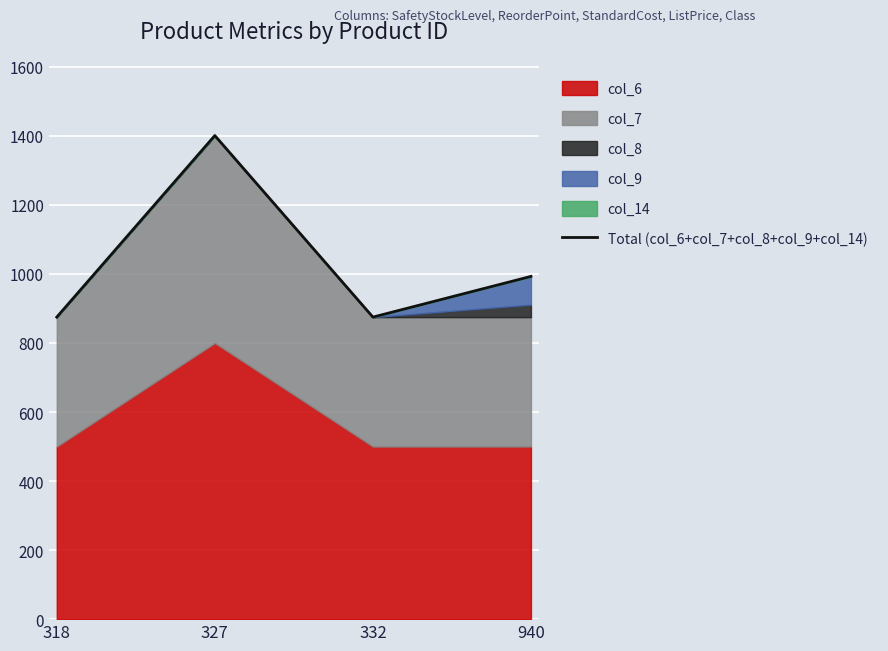

At which category does the data reach its first local valley?

332